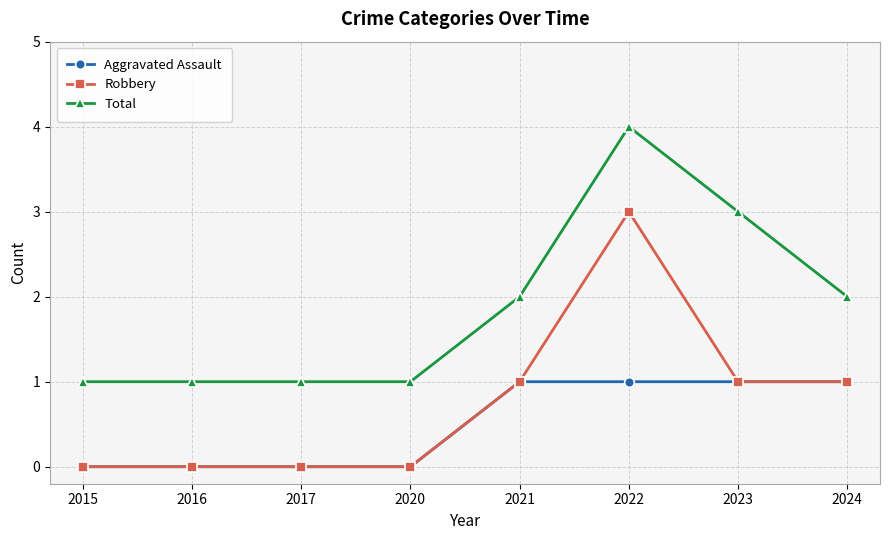

At 2022, list the series in order from smallest to largest.

Aggravated Assault, Robbery, Total